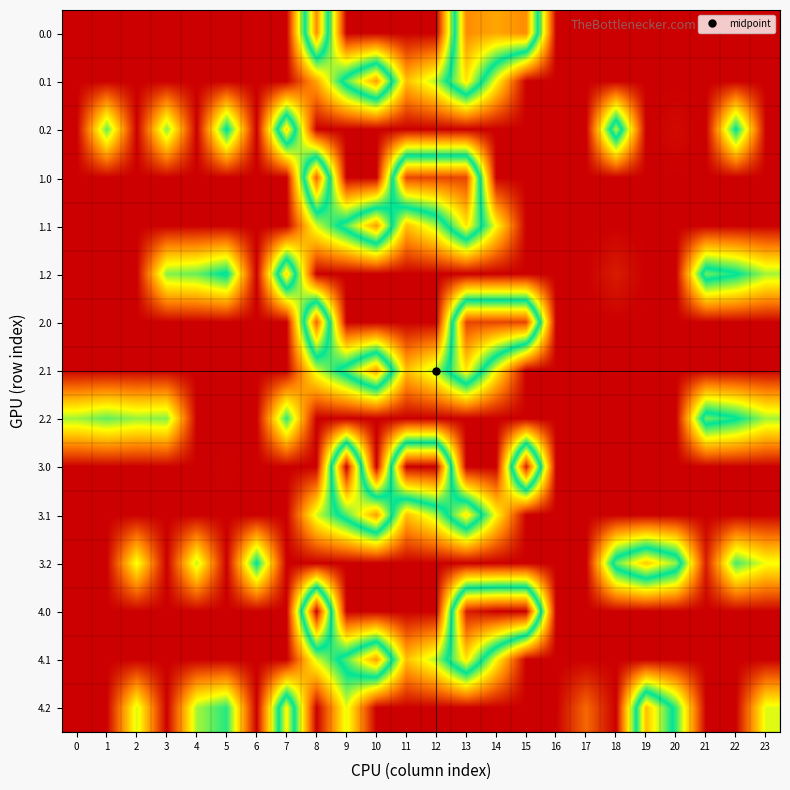

Count the number of data series in this chart.

15